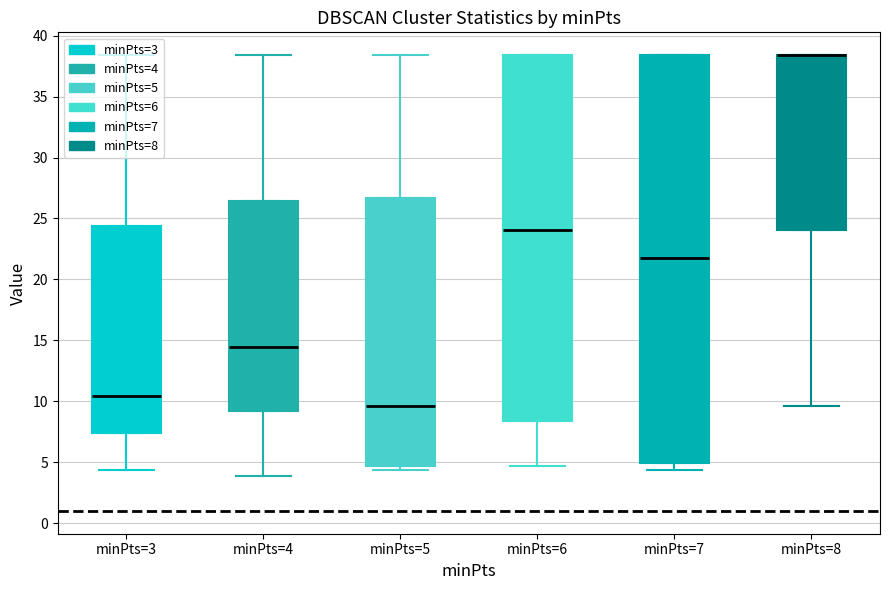

Where does the median line of the box for minPts=3 sit on the y-axis? The values are not printed on the chart, so give them approximately, as read against the axis.

10.5